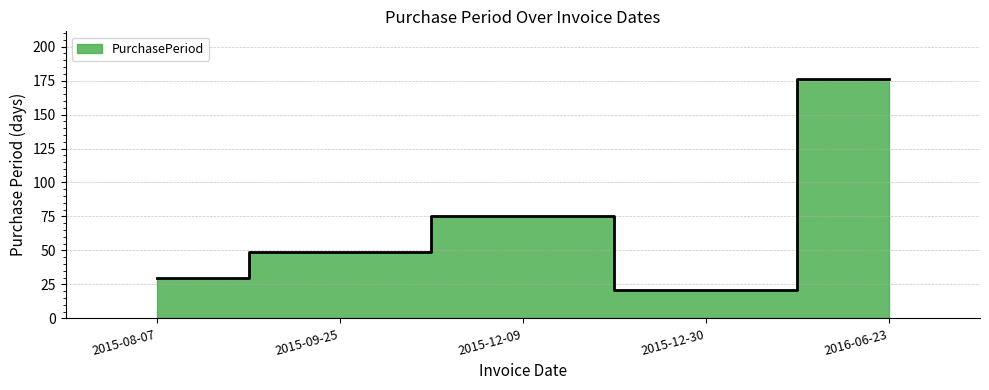

Is it true that the value at 2016-06-23 is 176?

True